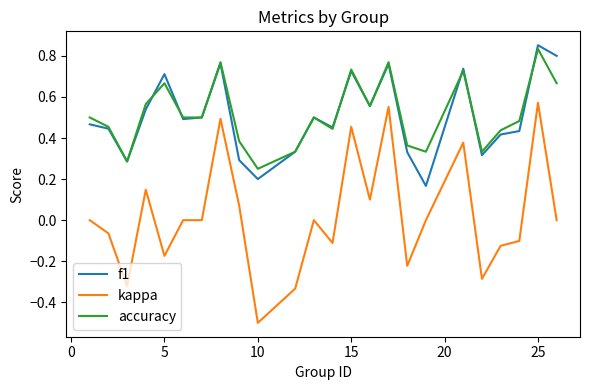

What are all the series names shown in the legend?

f1, kappa, accuracy